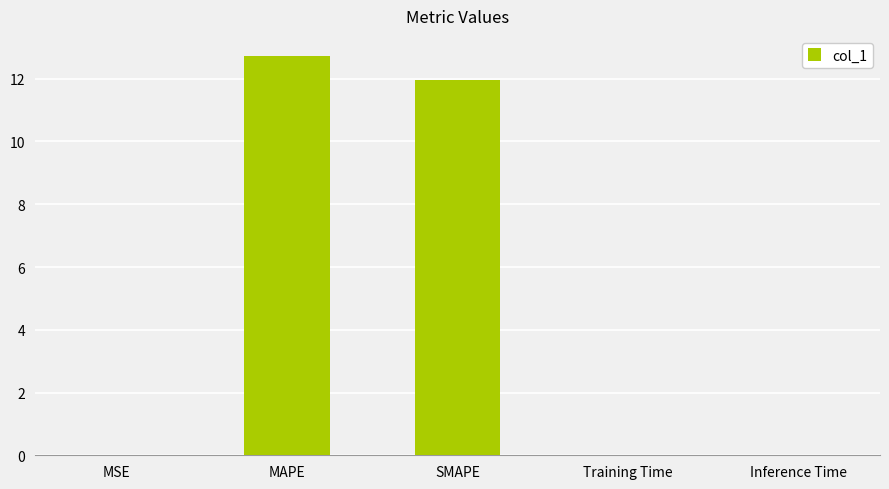

What is the sum of all values?

24.7